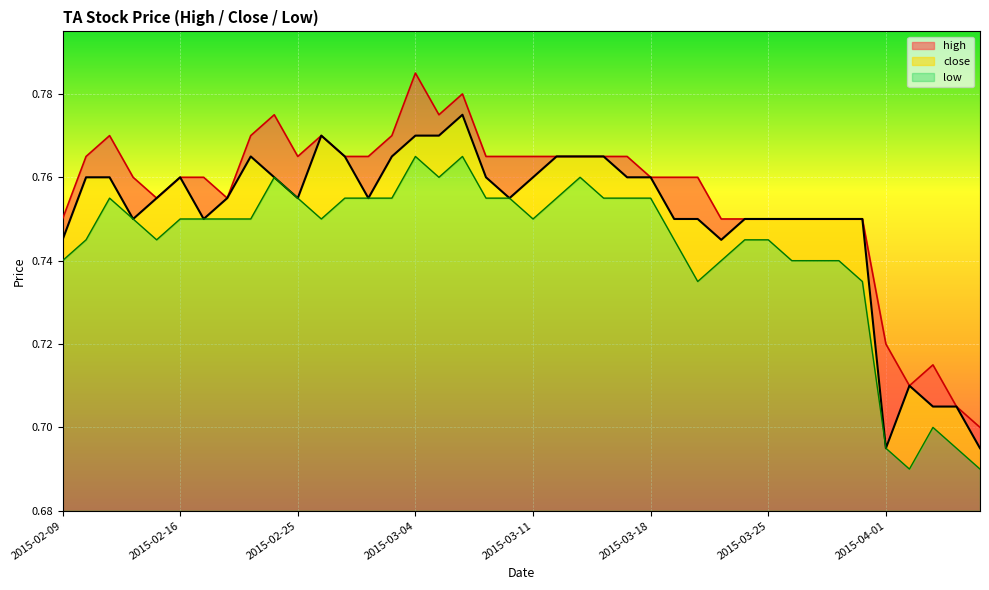

Reading left to right, extract all data points from this chart.

high: 2015-02-09=0.8	2015-02-10=0.8	2015-02-11=0.8	2015-02-12=0.8	2015-02-13=0.8	2015-02-16=0.8	2015-02-17=0.8	2015-02-18=0.8	2015-02-23=0.8	2015-02-24=0.8	2015-02-25=0.8	2015-02-26=0.8	2015-02-27=0.8	2015-03-02=0.8	2015-03-03=0.8	2015-03-04=0.8	2015-03-05=0.8	2015-03-06=0.8	2015-03-09=0.8	2015-03-10=0.8	2015-03-11=0.8	2015-03-12=0.8	2015-03-13=0.8	2015-03-16=0.8	2015-03-17=0.8	2015-03-18=0.8	2015-03-19=0.8	2015-03-20=0.8	2015-03-23=0.8	2015-03-24=0.8	2015-03-25=0.8	2015-03-26=0.8	2015-03-27=0.8	2015-03-30=0.8	2015-03-31=0.8	2015-04-01=0.7	2015-04-02=0.7	2015-04-03=0.7	2015-04-06=0.7	2015-04-07=0.7
close: 2015-02-09=0.7	2015-02-10=0.8	2015-02-11=0.8	2015-02-12=0.8	2015-02-13=0.8	2015-02-16=0.8	2015-02-17=0.8	2015-02-18=0.8	2015-02-23=0.8	2015-02-24=0.8	2015-02-25=0.8	2015-02-26=0.8	2015-02-27=0.8	2015-03-02=0.8	2015-03-03=0.8	2015-03-04=0.8	2015-03-05=0.8	2015-03-06=0.8	2015-03-09=0.8	2015-03-10=0.8	2015-03-11=0.8	2015-03-12=0.8	2015-03-13=0.8	2015-03-16=0.8	2015-03-17=0.8	2015-03-18=0.8	2015-03-19=0.8	2015-03-20=0.8	2015-03-23=0.7	2015-03-24=0.8	2015-03-25=0.8	2015-03-26=0.8	2015-03-27=0.8	2015-03-30=0.8	2015-03-31=0.8	2015-04-01=0.7	2015-04-02=0.7	2015-04-03=0.7	2015-04-06=0.7	2015-04-07=0.7
low: 2015-02-09=0.7	2015-02-10=0.7	2015-02-11=0.8	2015-02-12=0.8	2015-02-13=0.7	2015-02-16=0.8	2015-02-17=0.8	2015-02-18=0.8	2015-02-23=0.8	2015-02-24=0.8	2015-02-25=0.8	2015-02-26=0.8	2015-02-27=0.8	2015-03-02=0.8	2015-03-03=0.8	2015-03-04=0.8	2015-03-05=0.8	2015-03-06=0.8	2015-03-09=0.8	2015-03-10=0.8	2015-03-11=0.8	2015-03-12=0.8	2015-03-13=0.8	2015-03-16=0.8	2015-03-17=0.8	2015-03-18=0.8	2015-03-19=0.7	2015-03-20=0.7	2015-03-23=0.7	2015-03-24=0.7	2015-03-25=0.7	2015-03-26=0.7	2015-03-27=0.7	2015-03-30=0.7	2015-03-31=0.7	2015-04-01=0.7	2015-04-02=0.7	2015-04-03=0.7	2015-04-06=0.7	2015-04-07=0.7